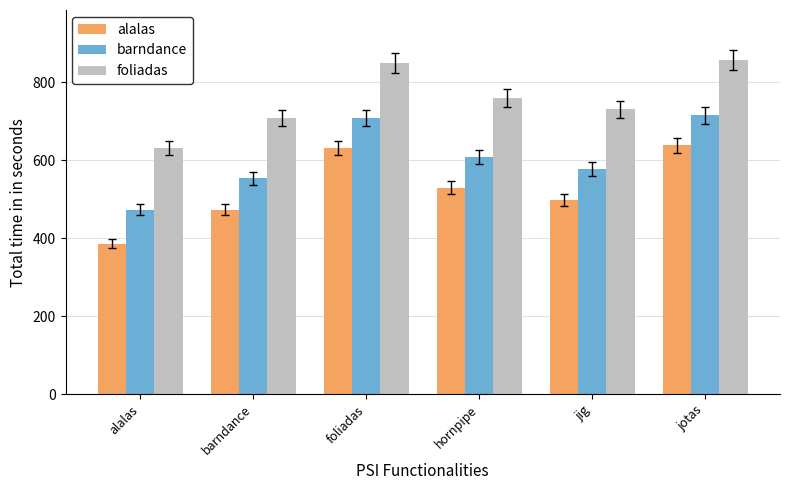

The value of barndance at jig is 158.4. True or false?

False